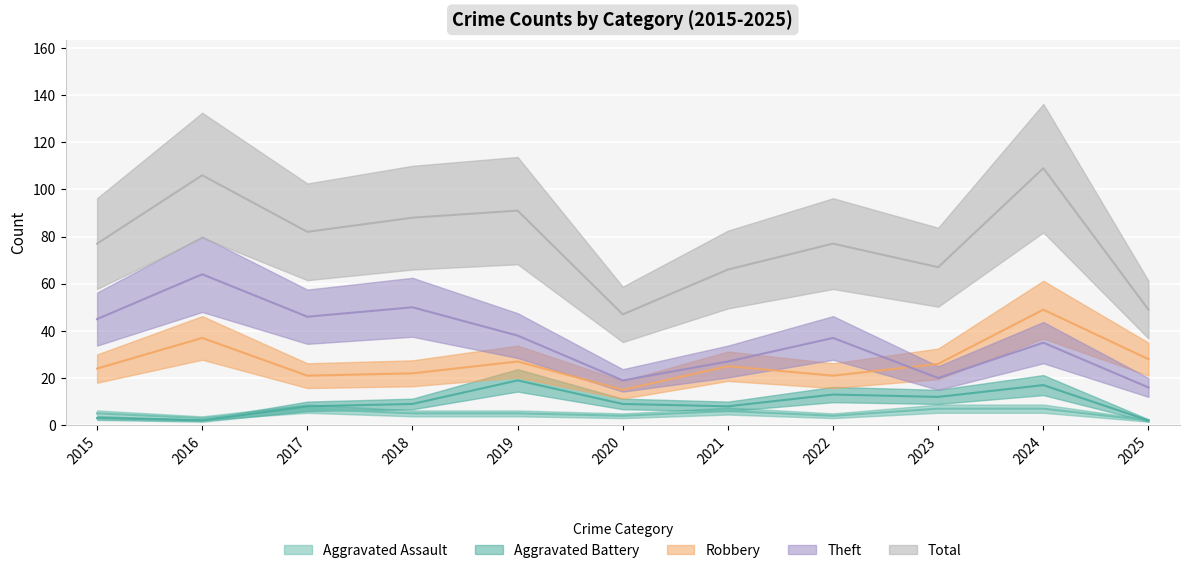

Where is Total nearest to the value 78?

2015